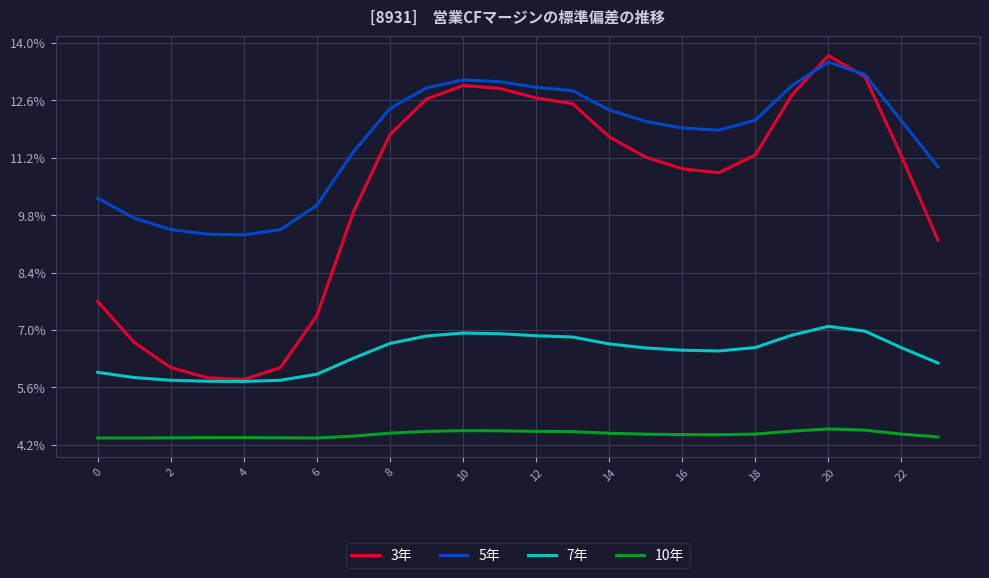

Which series has the widest spread of values?

3年